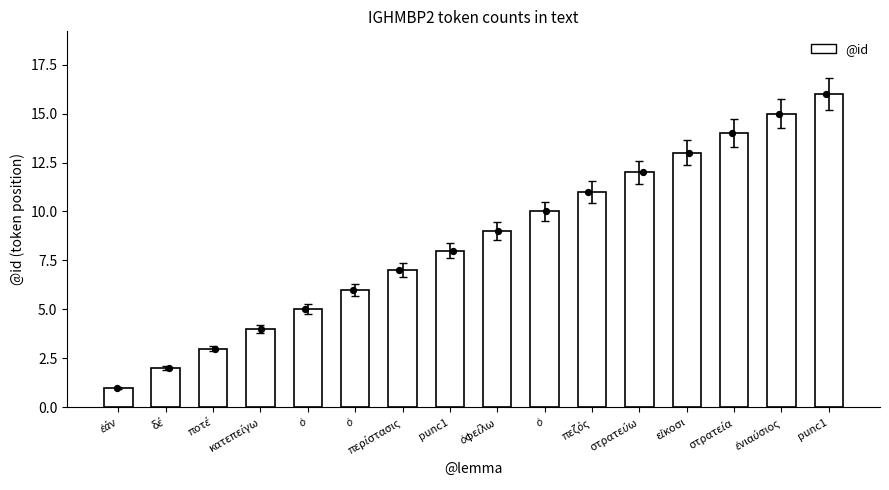

Approximately how many times larger is the value at ἐάν compared to ὁ?

0.2